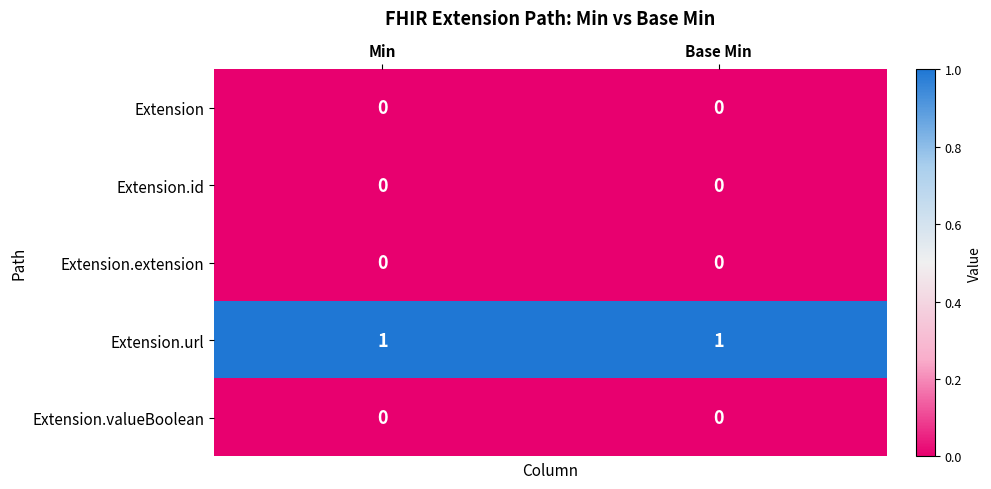

Which series has the largest total across all categories?

Extension.url